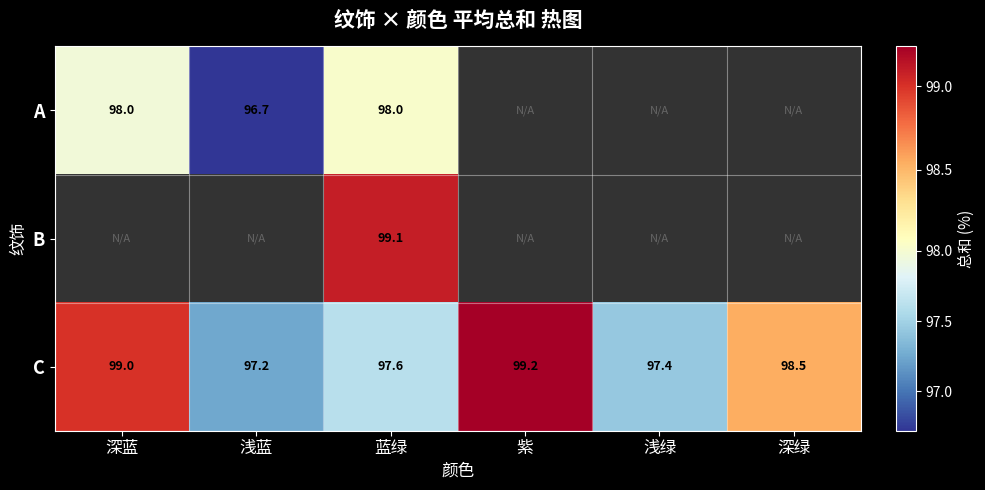

Which label corresponds to the largest value in the chart?

紫